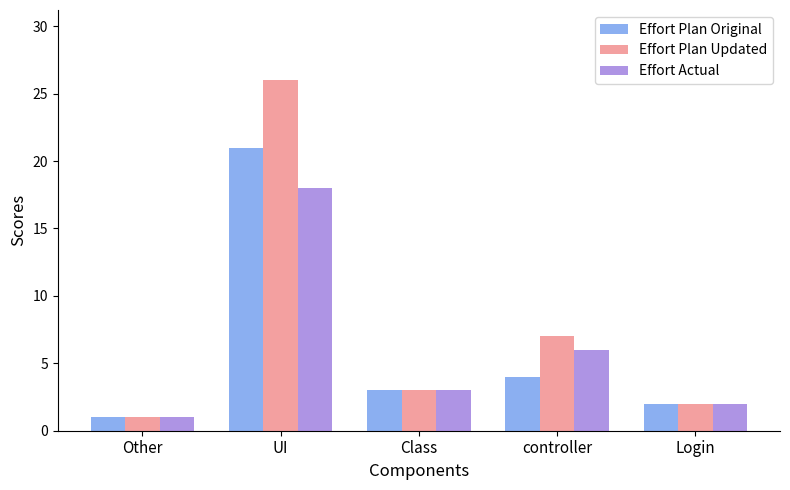

What is the difference between the second highest and minimum values in the Effort Plan Original series?

3